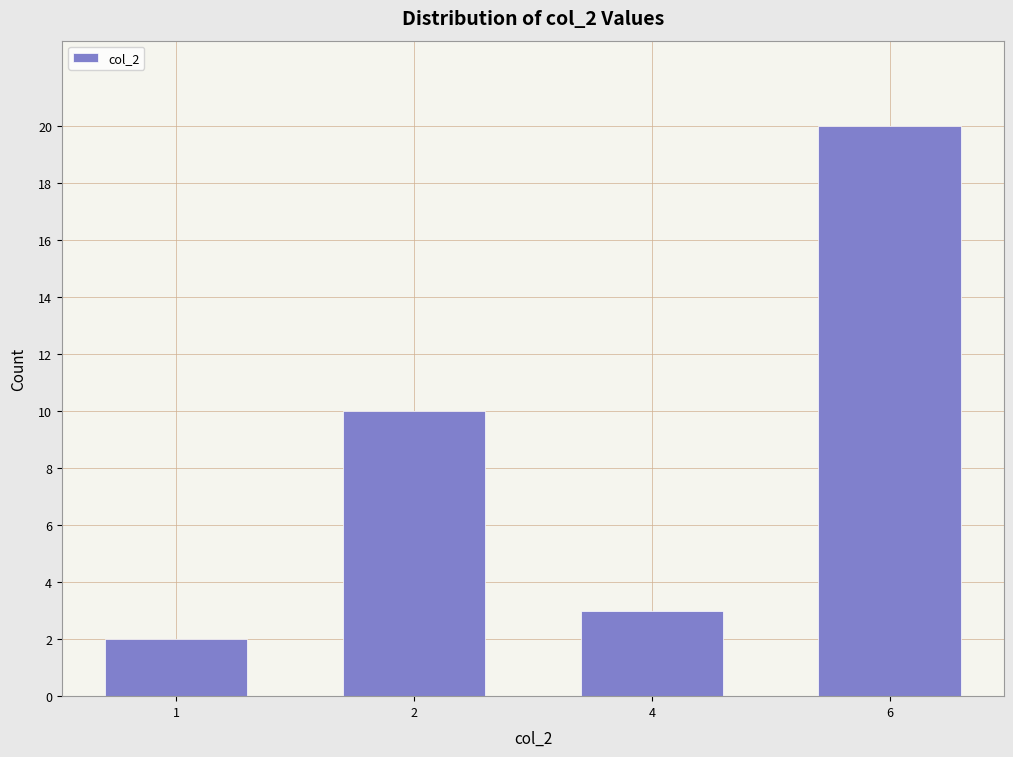

Reading left to right, transcribe all the data shown in this chart.

1=2	2=10	4=3	6=20